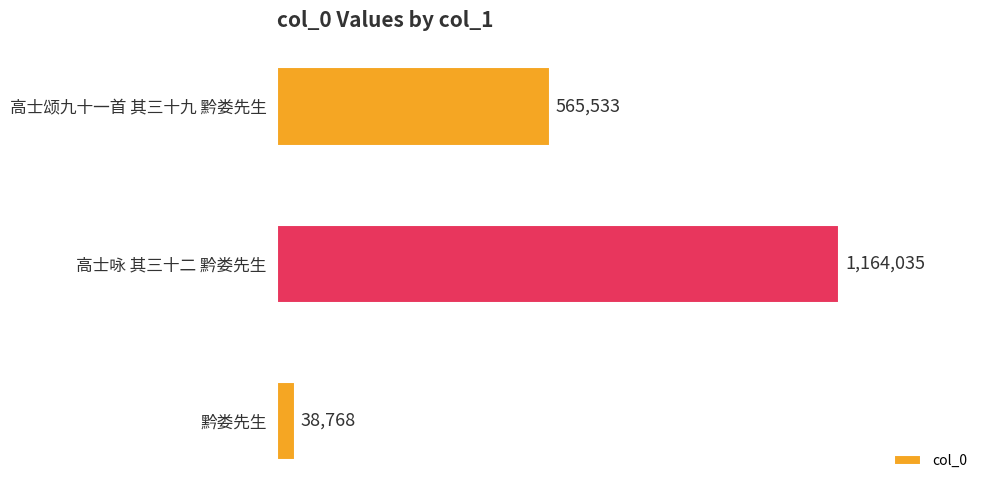

Does the chart contain any negative values?

No